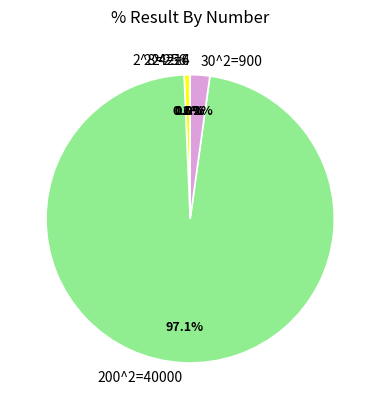

What is the largest slice in the pie chart?

200^2=40000